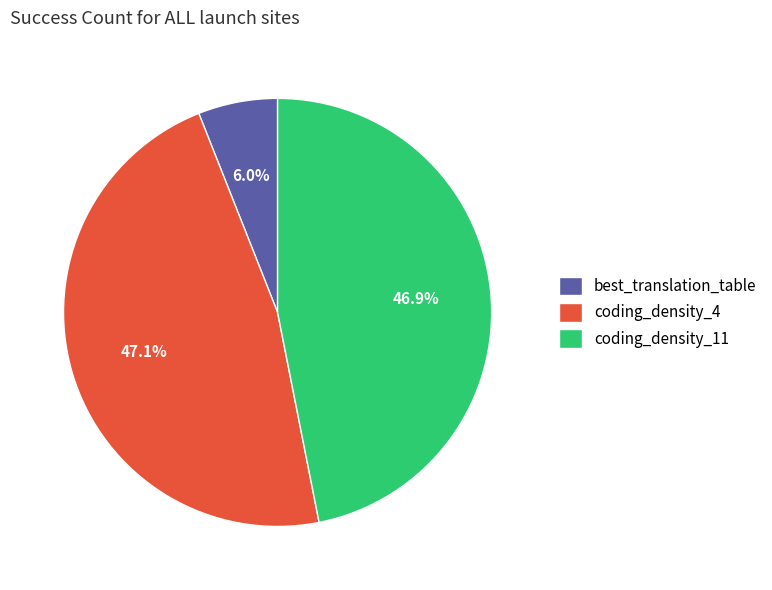

The coding_density_4 slice represents 47% of the pie. True or false?

True